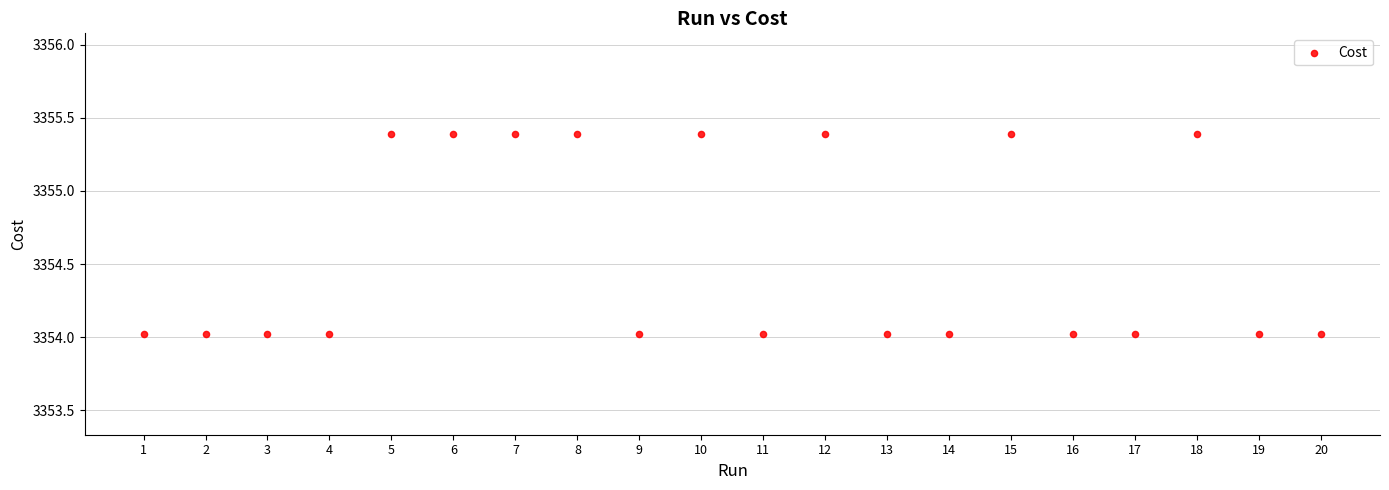

What is the range of X values (max minus min)?

19.0